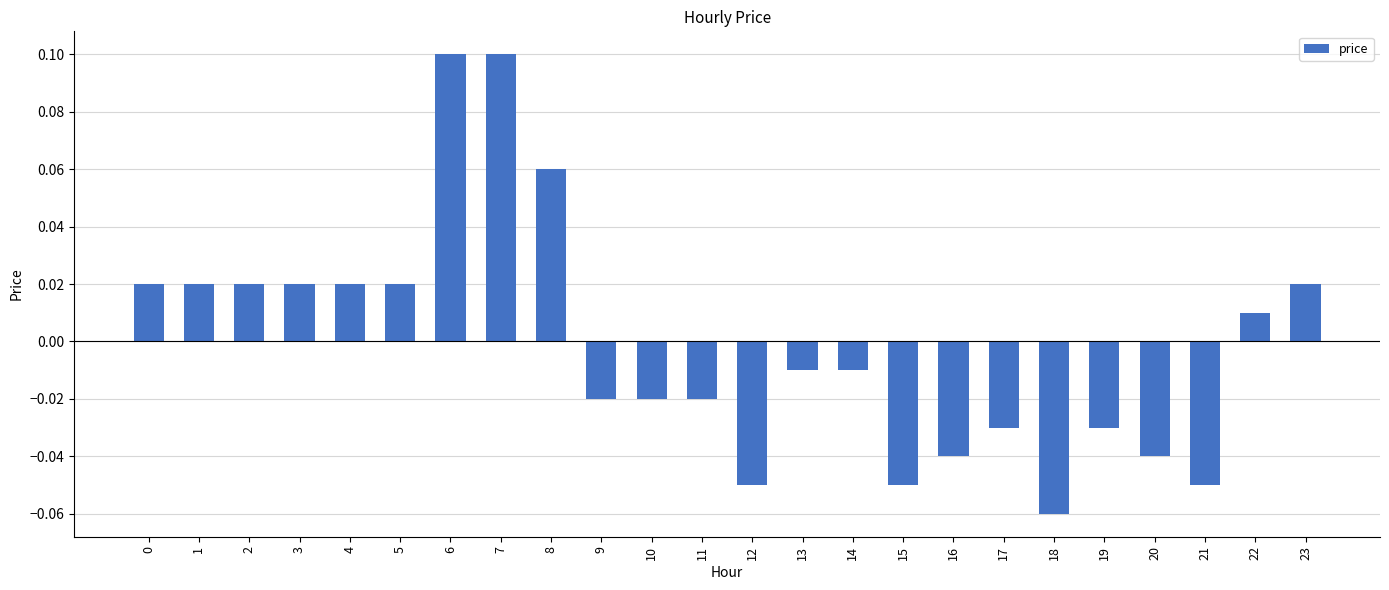

What is the greatest value displayed?

0.1